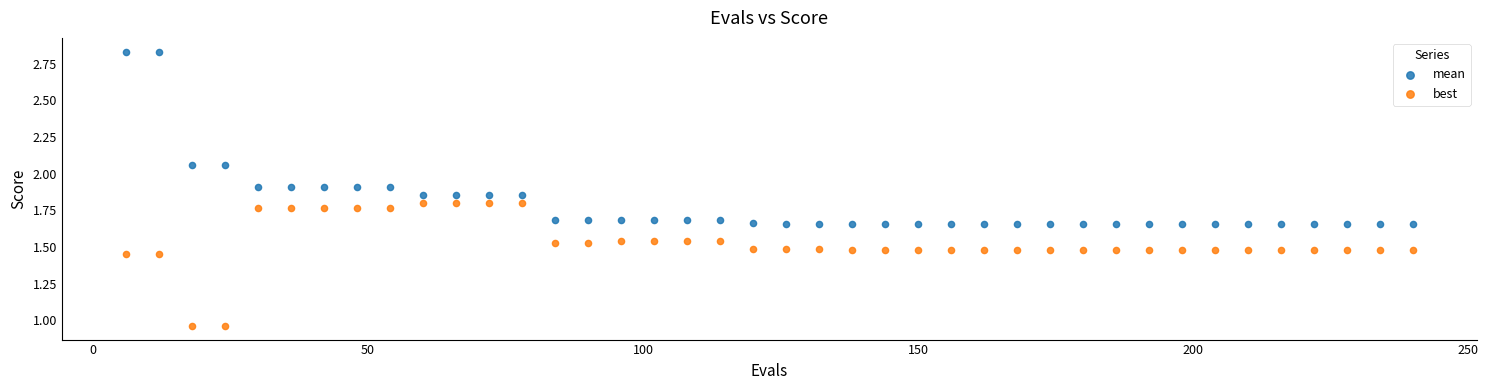

Which series reaches the maximum Y coordinate?

mean